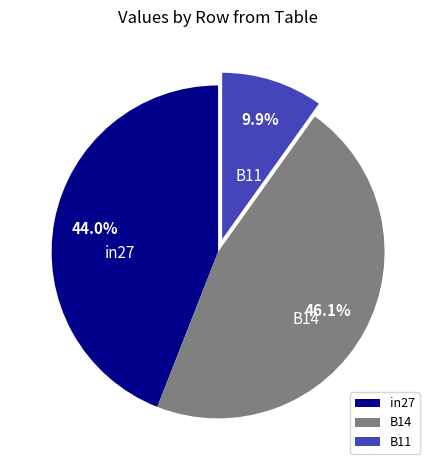

Is the sum of B11 and in27 greater than half?

Yes